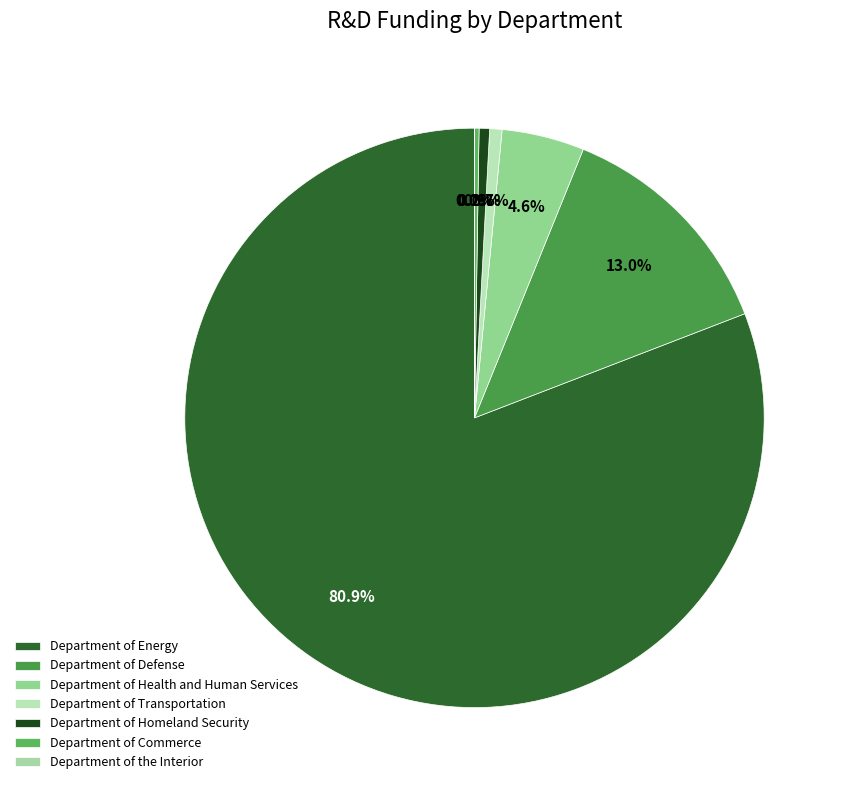

Rank the categories by value from highest to lowest.

Department of Energy, Department of Defense, Department of Health and Human Services, Department of Transportation, Department of Homeland Security, Department of Commerce, Department of the Interior